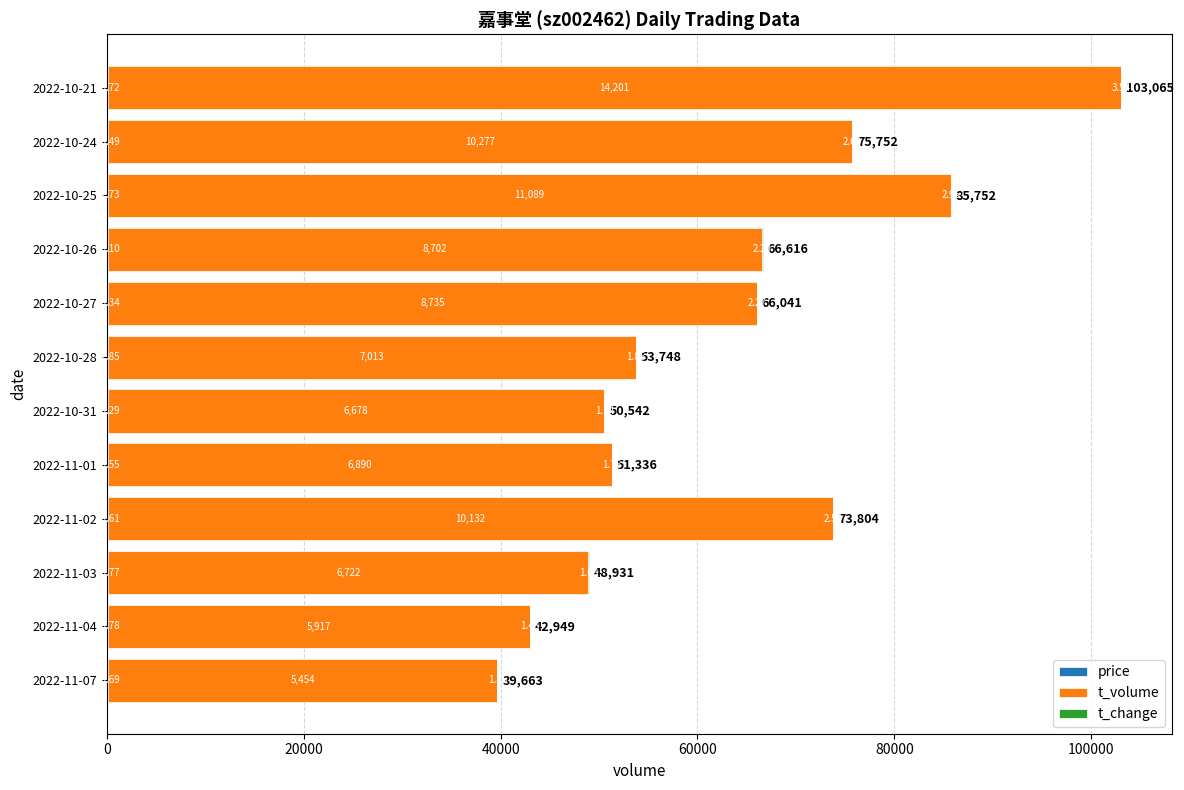

What position from the right is 2022-10-28?

6